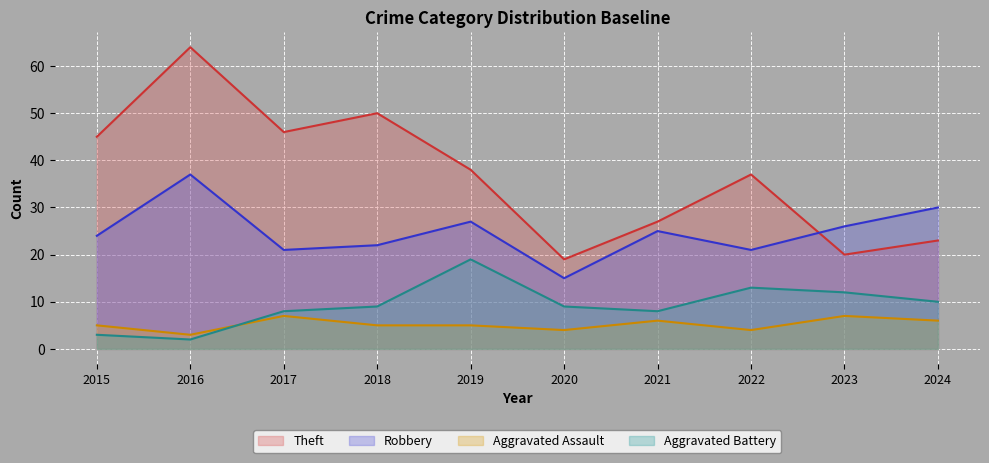

How many lines are shown in the chart?

4